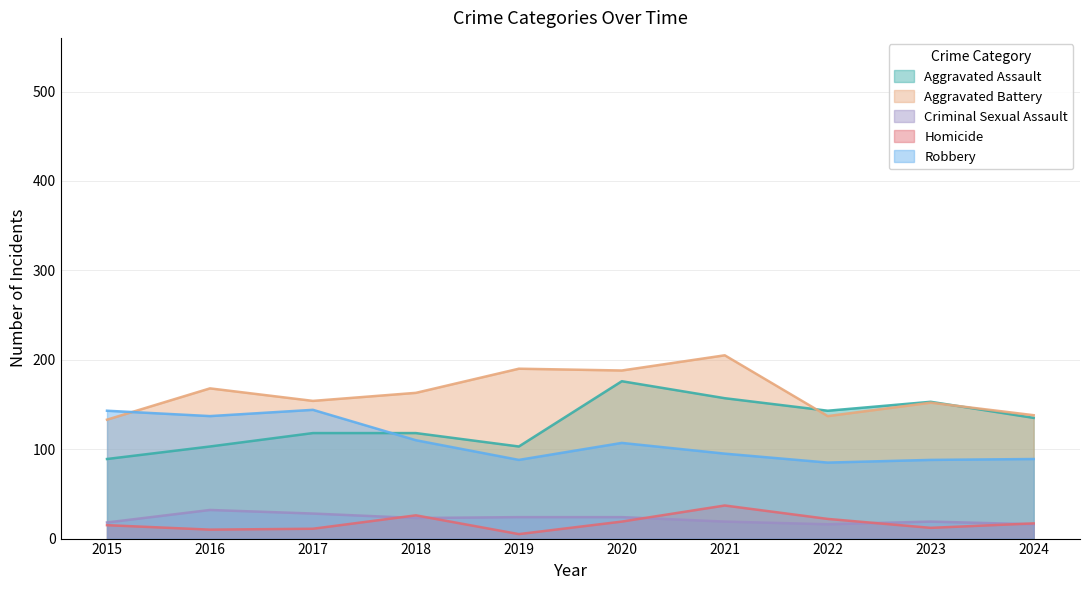

Which label corresponds to the largest value in the chart?

2021